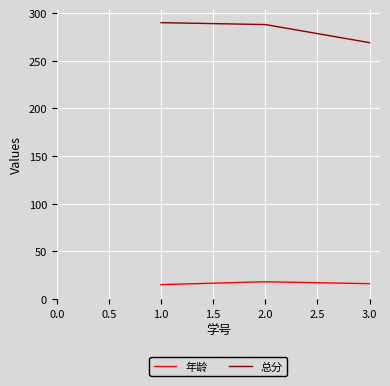

Count the number of data series in this chart.

2